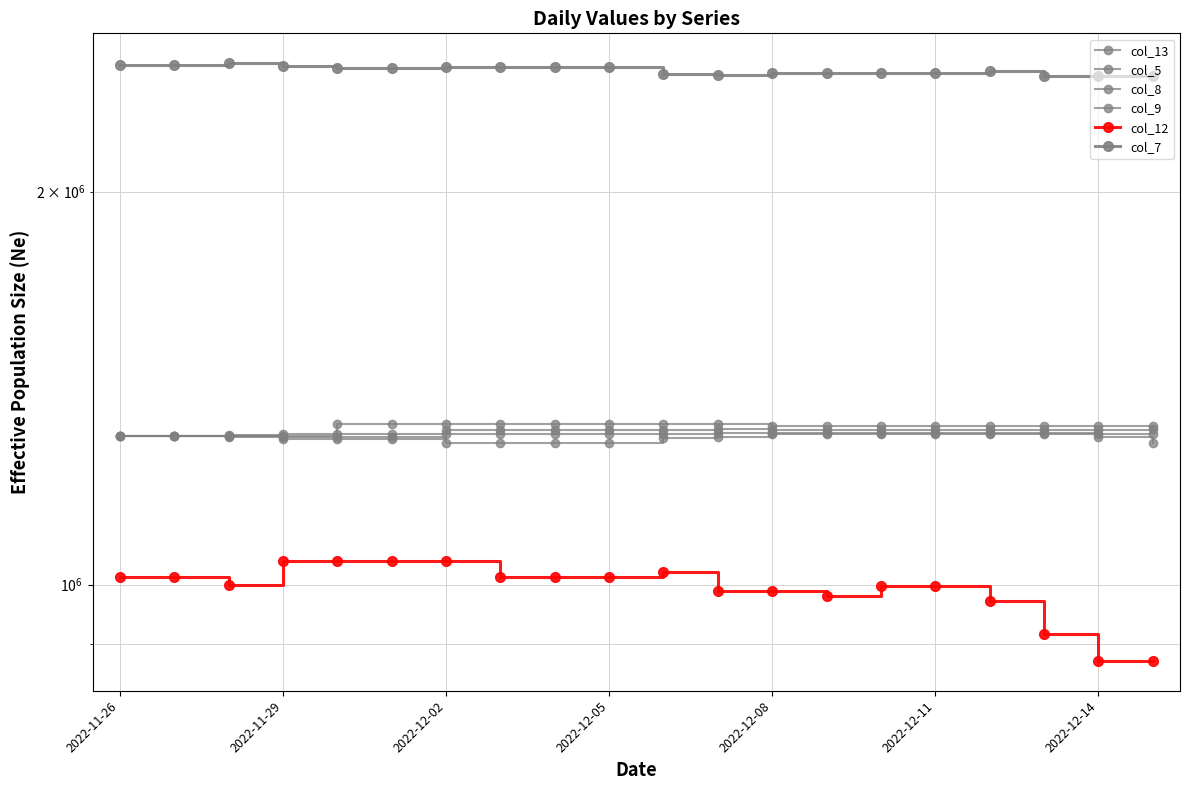

Between 2022-12-05 and 17, which series saw the biggest shift?

col_12